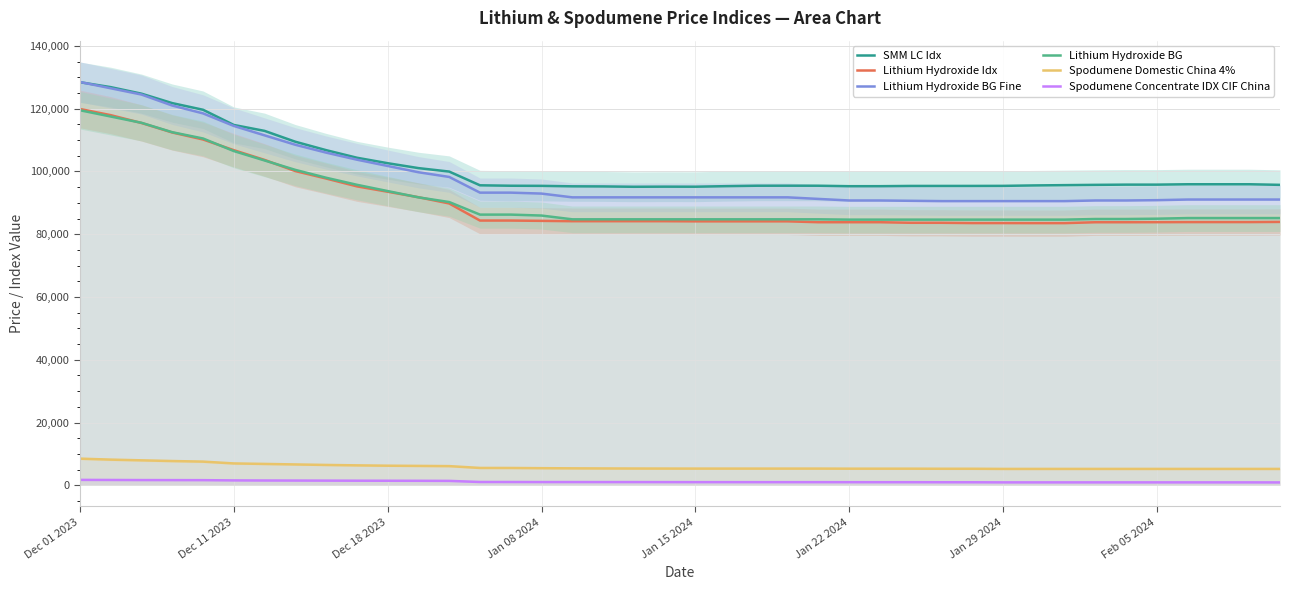

Which series has the largest total across all categories?

SMM LC Idx